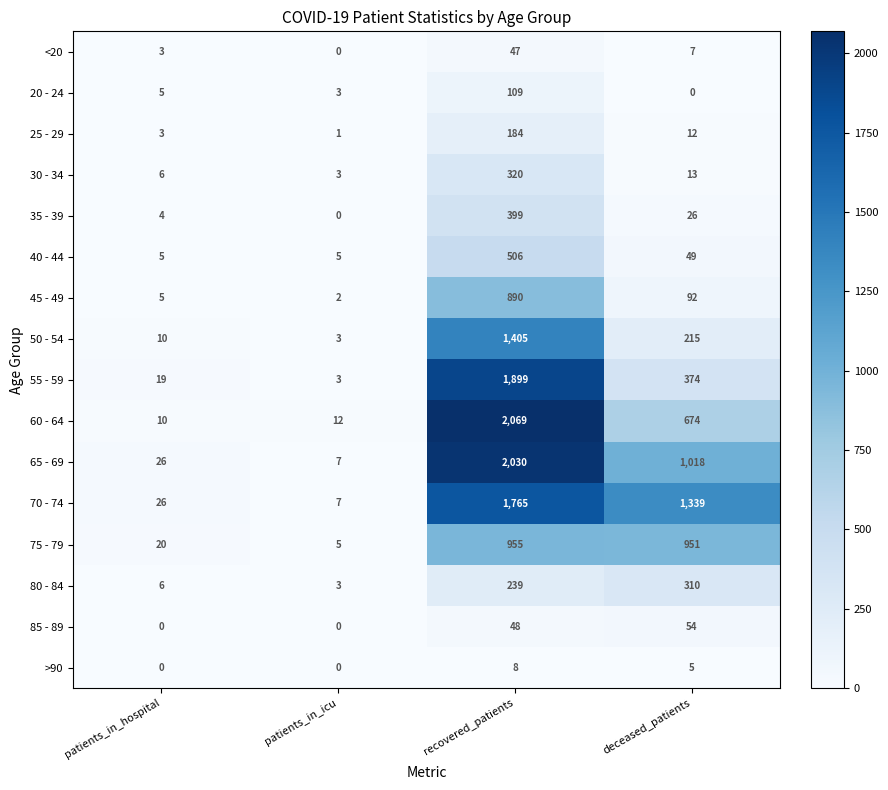

At which category is the sum across all series the highest?

recovered_patients